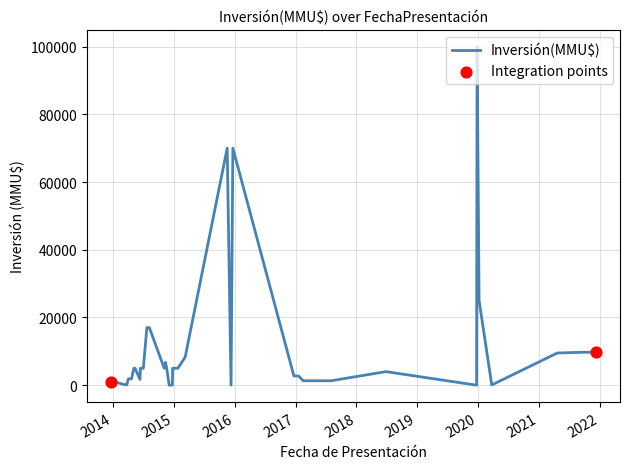

Which has a higher value, 13/11/2014 or 23/04/2021?

23/04/2021